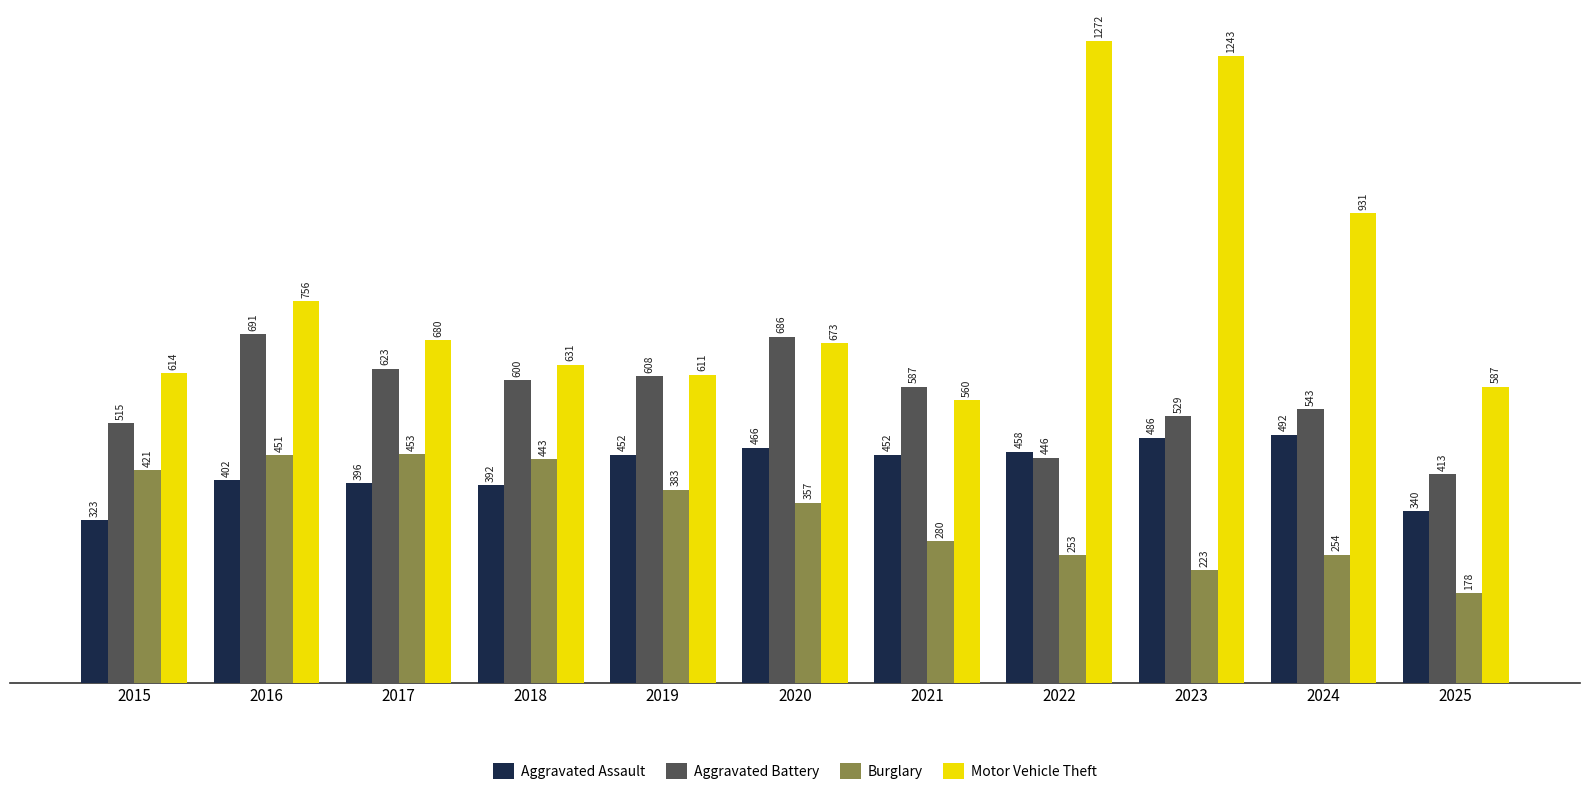

Which series has the widest spread of values?

Motor Vehicle Theft